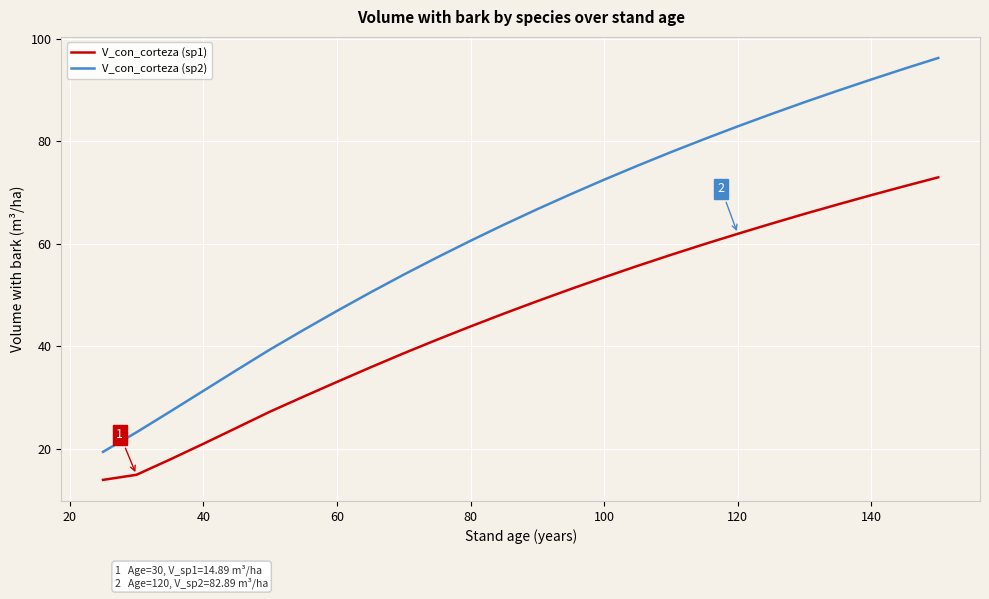

How many data points does each series have?

30